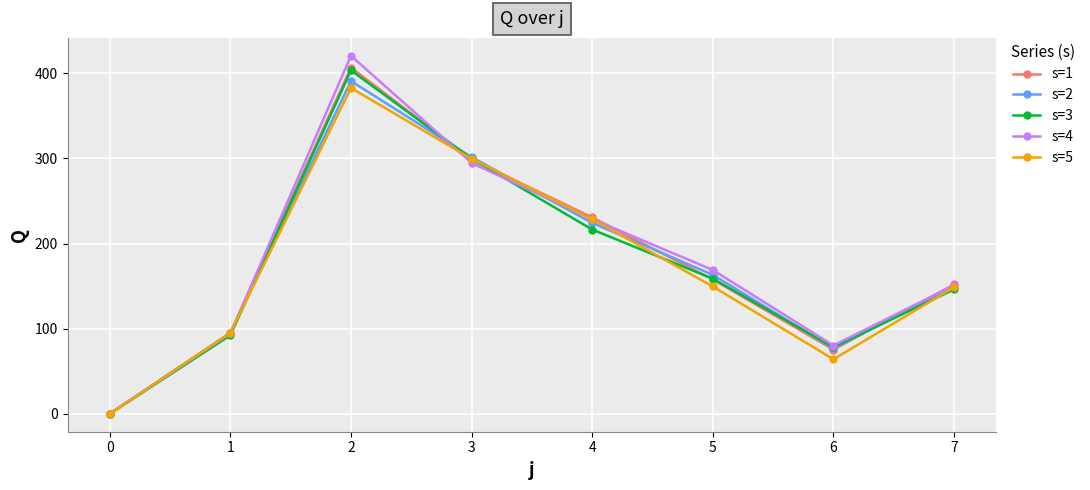

How many data points in s=4 are less than 168?

4